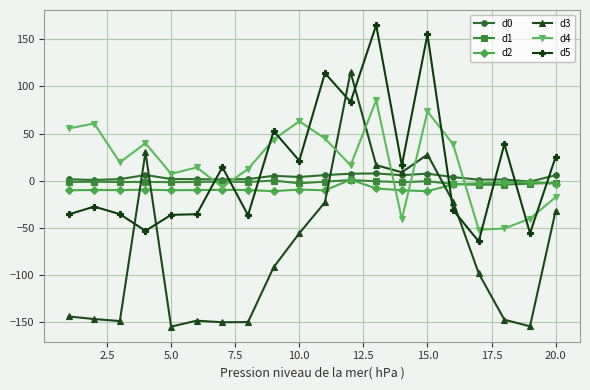

How many data points in d5 are above 14?

10